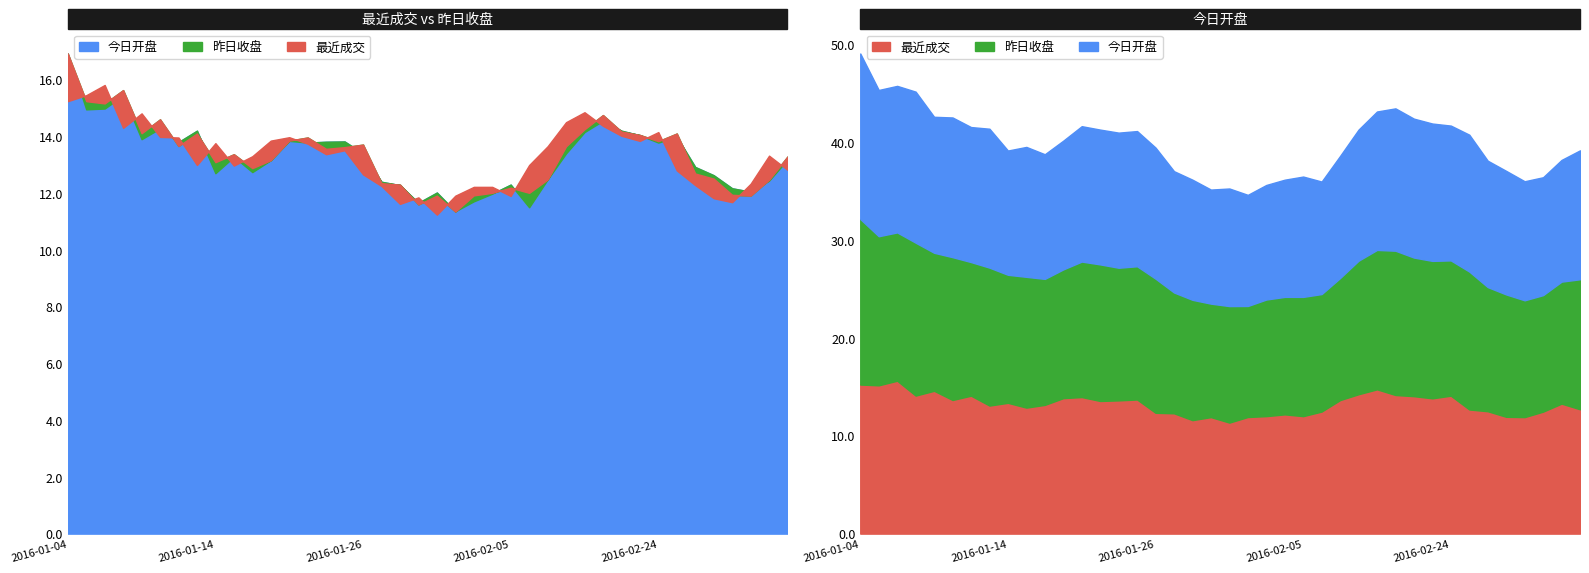

True or false: 昨日收盘 has more than 1 interior local peaks.

True